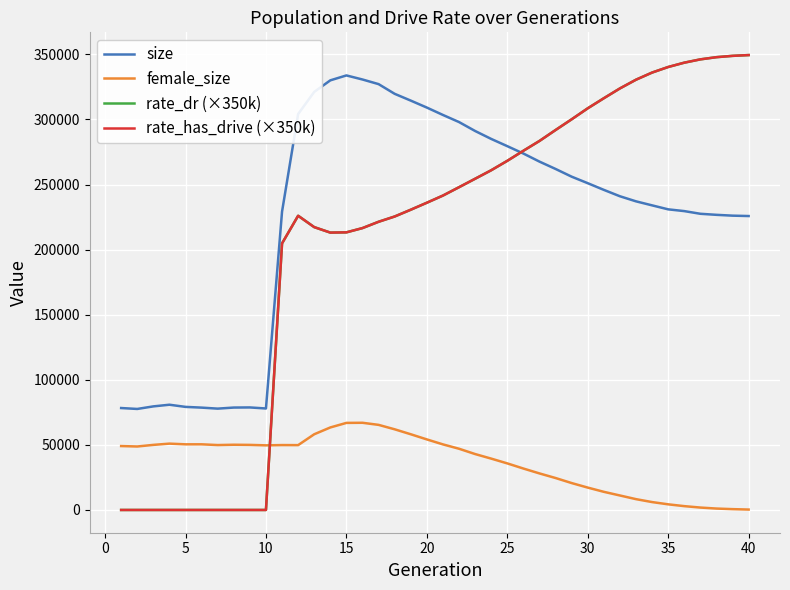

Does the chart display data point markers on the line(s)?

No